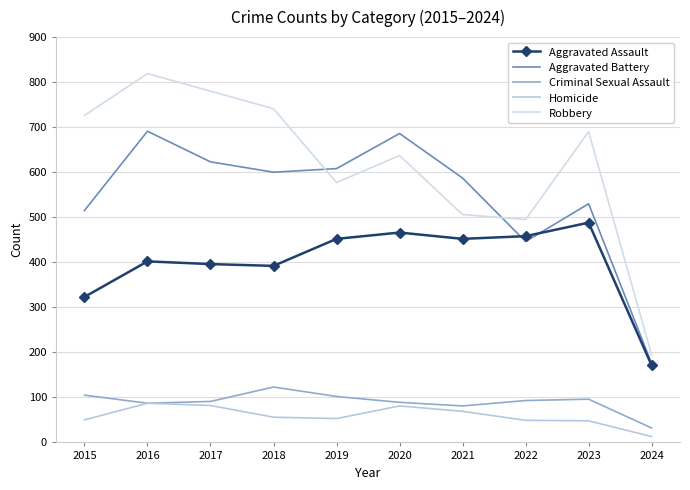

Reading left to right, list all the values displayed in this chart.

Aggravated Assault: 2015=323	2016=402	2017=396	2018=392	2019=452	2020=466	2021=452	2022=458	2023=488	2024=171
Aggravated Battery: 2015=515	2016=691	2017=623	2018=600	2019=608	2020=686	2021=587	2022=446	2023=530	2024=175
Criminal Sexual Assault: 2015=105	2016=87	2017=91	2018=123	2019=102	2020=89	2021=81	2022=93	2023=96	2024=32
Homicide: 2015=50	2016=87	2017=82	2018=56	2019=53	2020=81	2021=69	2022=49	2023=48	2024=13
Robbery: 2015=726	2016=819	2017=780	2018=741	2019=577	2020=637	2021=506	2022=495	2023=690	2024=194